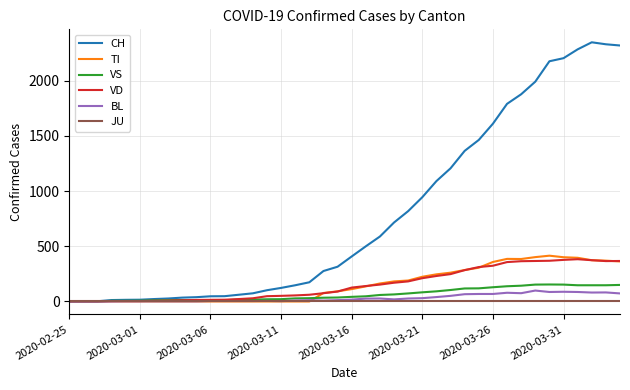

What is the greatest value displayed?

2349